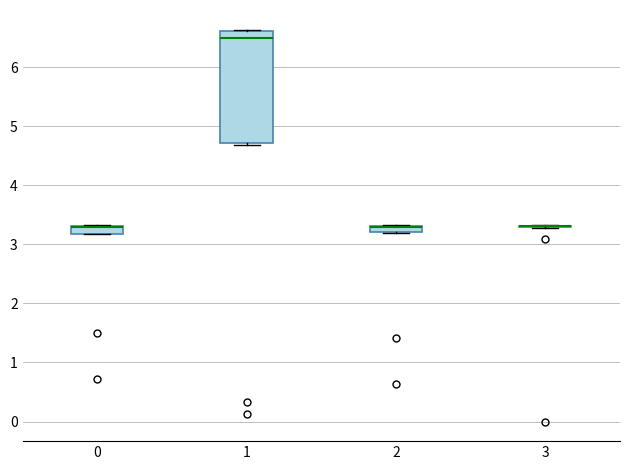

Which box is the tallest, from its lower edge to its upper edge?

1